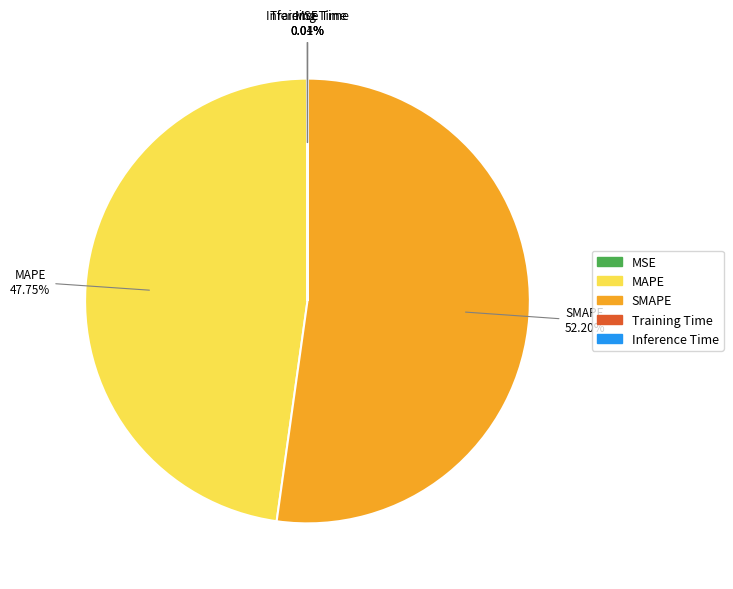

Which category has the biggest portion of the pie?

SMAPE